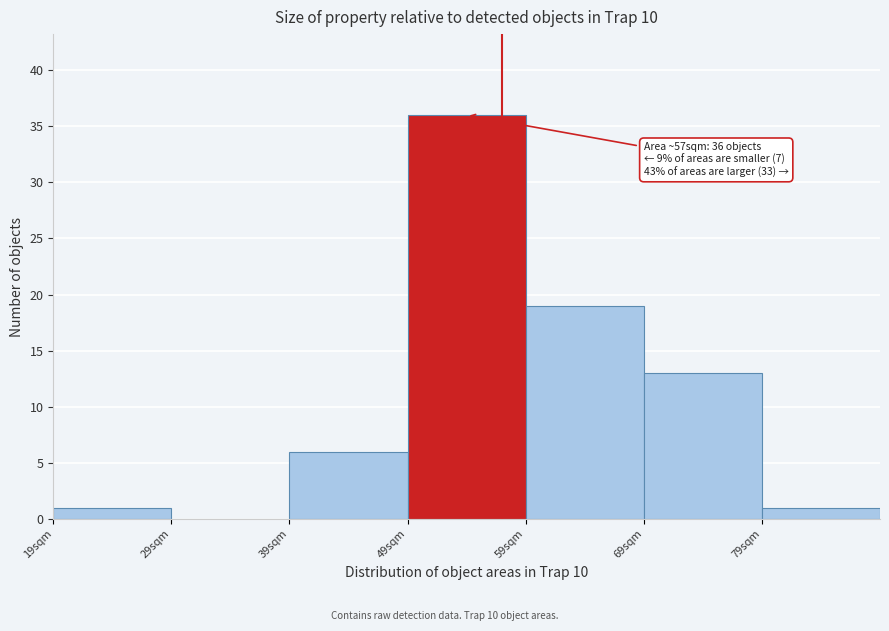

Which range on the x-axis has the tallest bar?

49 to 59